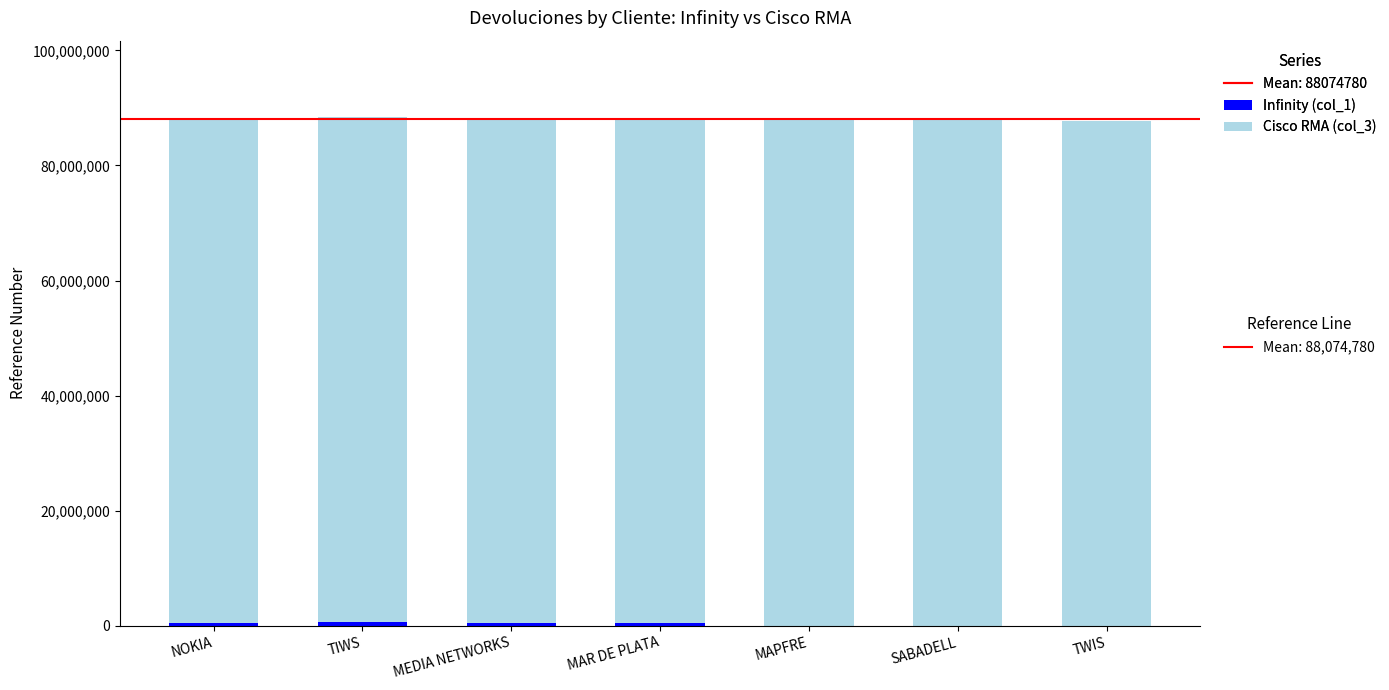

Are the bars horizontal?

No